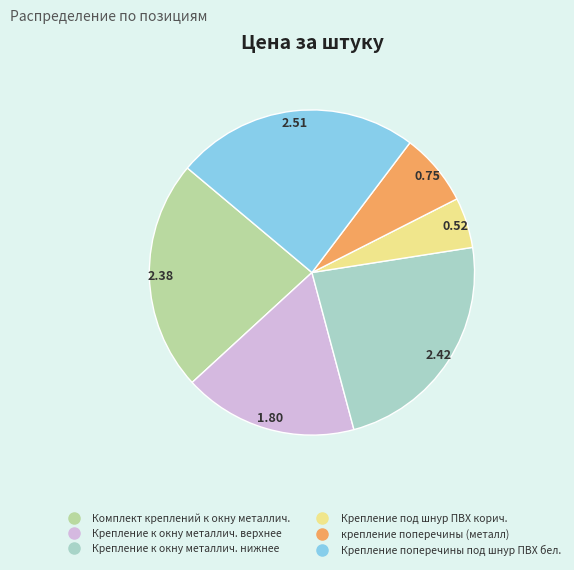

Count the number of slices in the pie.

6